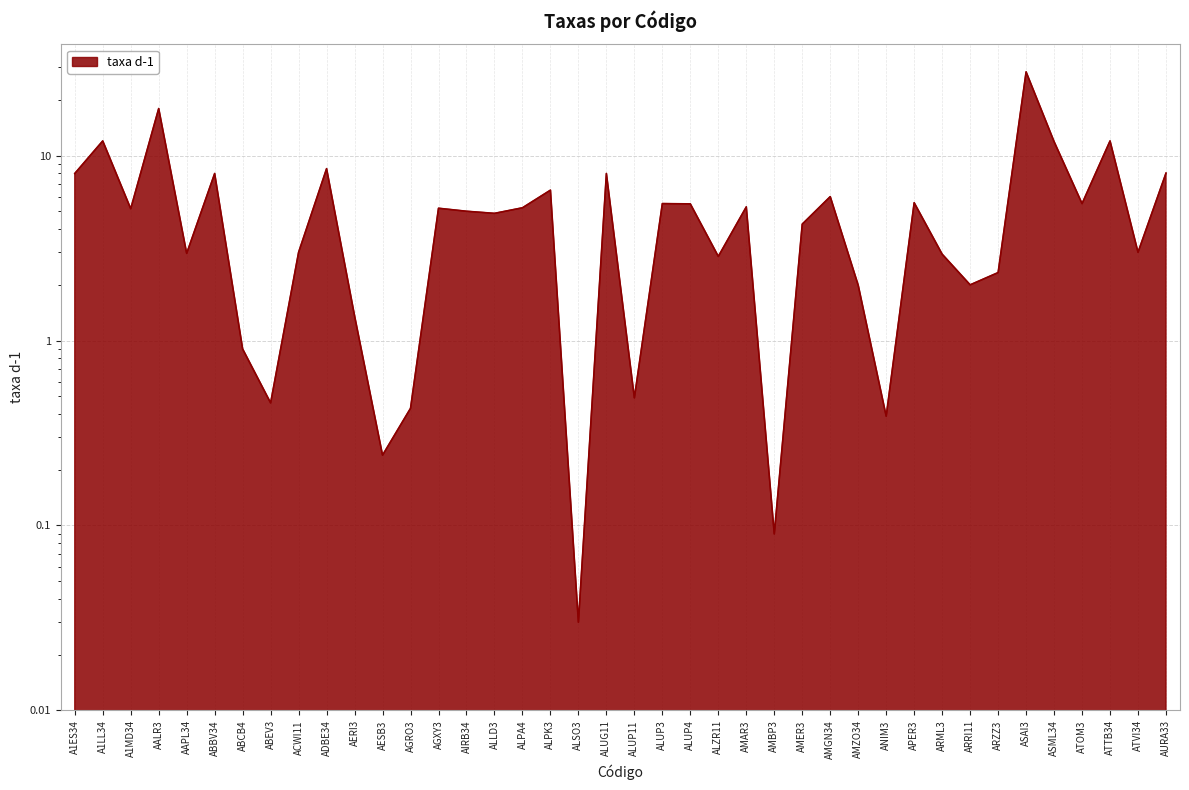

What is the label of the 28th point from the right?

AGRO3